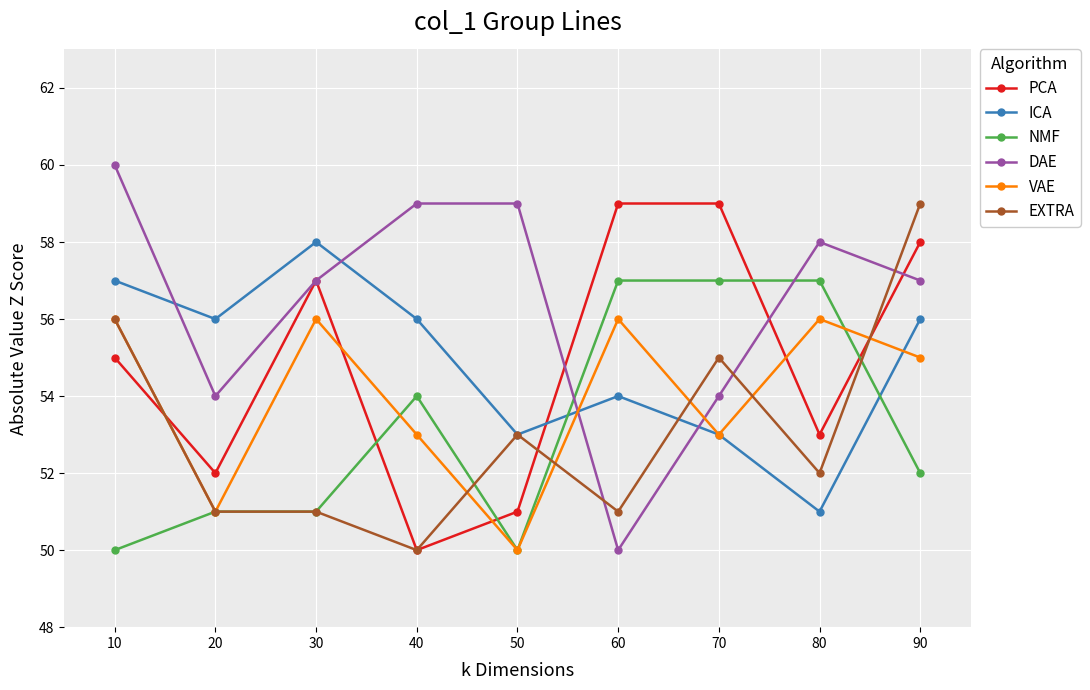

What is the sum of the PCA values at 50 and 40?

101